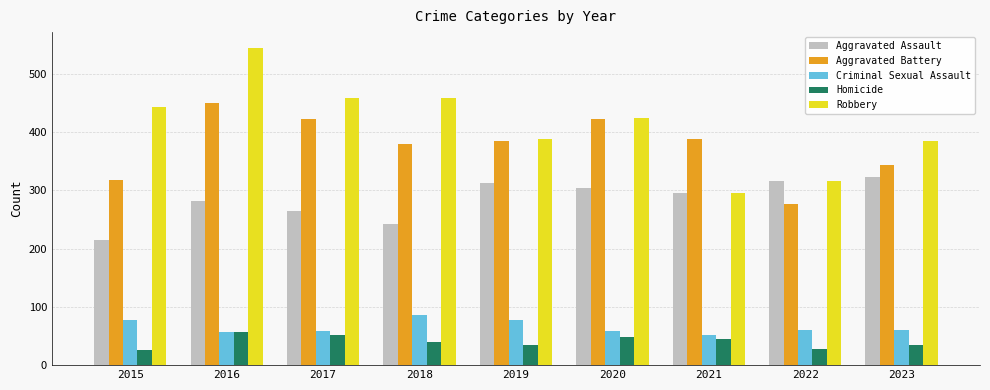

What is the difference between the Aggravated Battery values at 2022 and 2016?

173